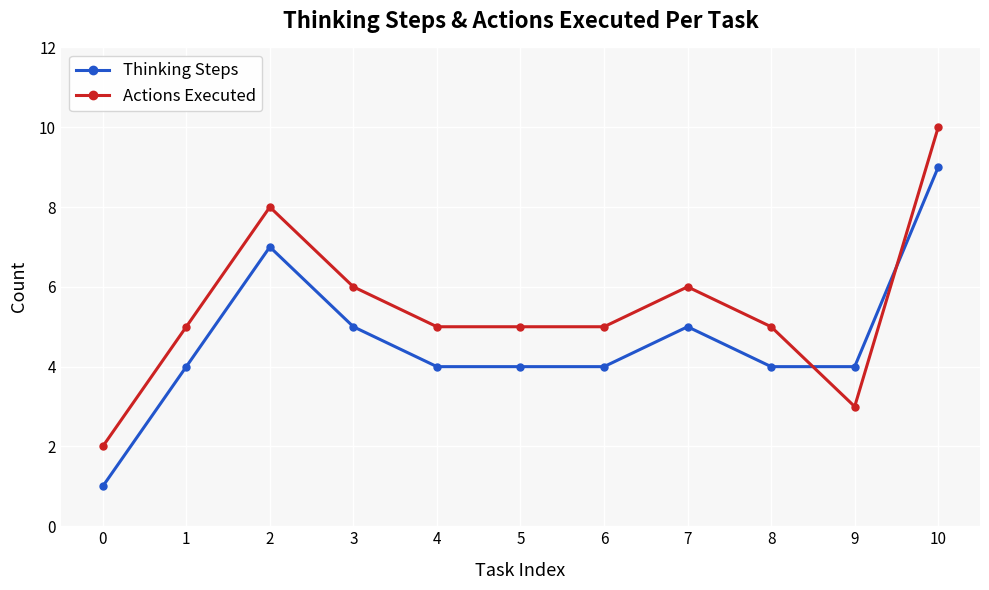

What is the sum of all Thinking Steps values?

51